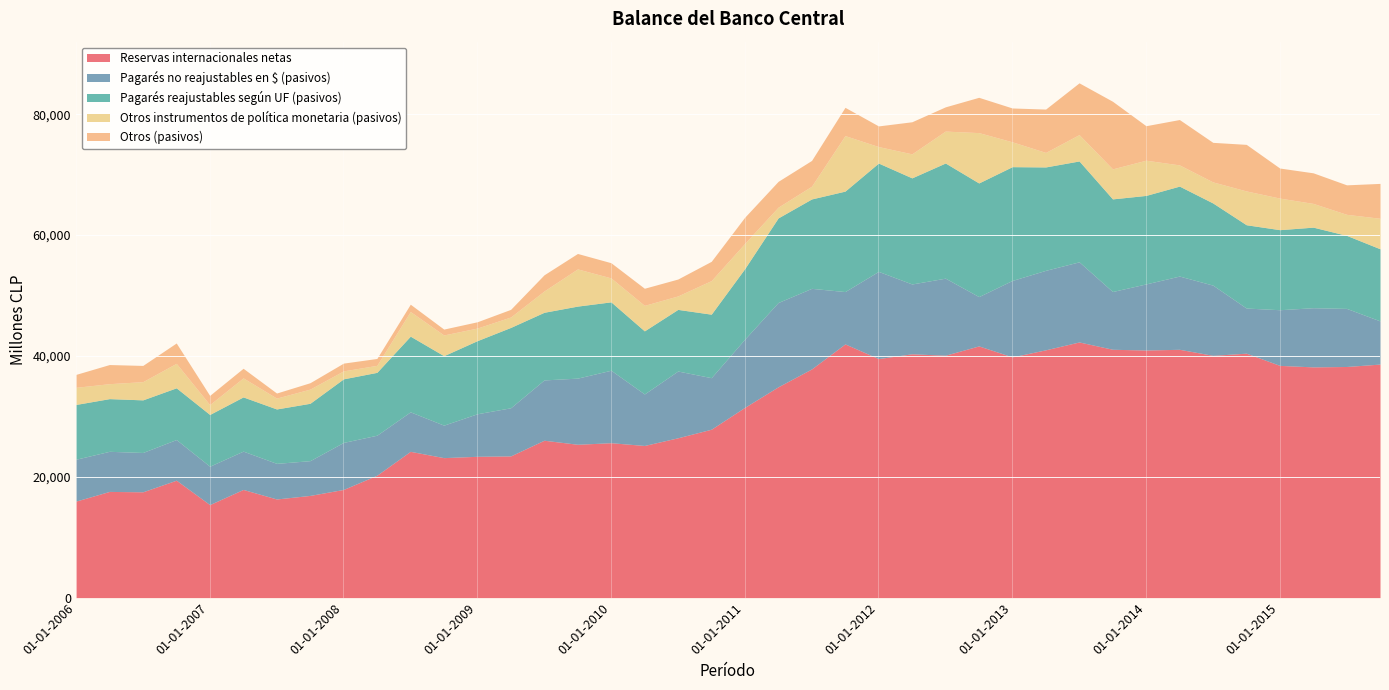

Reading right to left, transcribe all the data shown in this chart.

Reservas internacionales netas: 01-10-2015=38643	01-07-2015=38245	01-04-2015=38179	01-01-2015=38427	01-10-2014=40447	01-07-2014=40087	01-04-2014=41088	01-01-2014=40970	01-10-2013=41094	01-07-2013=42303	01-04-2013=41003	01-01-2013=39832	01-10-2012=41649	01-07-2012=40107	01-04-2012=40344	01-01-2012=39551	01-10-2011=41979	01-07-2011=37840	01-04-2011=34884	01-01-2011=31481	01-10-2010=27864	01-07-2010=26446	01-04-2010=25175	01-01-2010=25631	01-10-2009=25373	01-07-2009=26040	01-04-2009=23446	01-01-2009=23382	01-10-2008=23162	01-07-2008=24204	01-04-2008=20251	01-01-2008=17898	01-10-2007=16910	01-07-2007=16320	01-04-2007=17897	01-01-2007=15390	01-10-2006=19428	01-07-2006=17508	01-04-2006=17571	01-01-2006=15971
Pagarés no reajustables en $ (pasivos): 01-10-2015=7144	01-07-2015=9612	01-04-2015=9791	01-01-2015=9212	01-10-2014=7470	01-07-2014=11621	01-04-2014=12120	01-01-2014=10939	01-10-2013=9558	01-07-2013=13263	01-04-2013=13152	01-01-2013=12651	01-10-2012=8161	01-07-2012=12754	01-04-2012=11555	01-01-2012=14430	01-10-2011=8664	01-07-2011=13335	01-04-2011=13950	01-01-2011=11287	01-10-2010=8530	01-07-2010=11048	01-04-2010=8524	01-01-2010=11993	01-10-2009=10946	01-07-2009=9982	01-04-2009=7965	01-01-2009=7041	01-10-2008=5376	01-07-2008=6536	01-04-2008=6622	01-01-2008=7782	01-10-2007=5751	01-07-2007=5894	01-04-2007=6342	01-01-2007=6354	01-10-2006=6727	01-07-2006=6507	01-04-2006=6638	01-01-2006=6926
Pagarés reajustables según UF (pasivos): 01-10-2015=11934	01-07-2015=12082	01-04-2015=13331	01-01-2015=13245	01-10-2014=13782	01-07-2014=13594	01-04-2014=14885	01-01-2014=14645	01-10-2013=15326	01-07-2013=16688	01-04-2013=17110	01-01-2013=18828	01-10-2012=18804	01-07-2012=19055	01-04-2012=17558	01-01-2012=17927	01-10-2011=16623	01-07-2011=14794	01-04-2011=13998	01-01-2011=11666	01-10-2010=10506	01-07-2010=10198	01-04-2010=10439	01-01-2010=11316	01-10-2009=11919	01-07-2009=11192	01-04-2009=13298	01-01-2009=12095	01-10-2008=11495	01-07-2008=12522	01-04-2008=10402	01-01-2008=10521	01-10-2007=9495	01-07-2007=9002	01-04-2007=8969	01-01-2007=8562	01-10-2006=8559	01-07-2006=8706	01-04-2006=8717	01-01-2006=9067
Otros instrumentos de política monetaria (pasivos): 01-10-2015=5050	01-07-2015=3483	01-04-2015=3929	01-01-2015=5226	01-10-2014=5595	01-07-2014=3486	01-04-2014=3509	01-01-2014=5827	01-10-2013=4967	01-07-2013=4362	01-04-2013=2403	01-01-2013=4112	01-10-2012=8332	01-07-2012=5283	01-04-2012=3973	01-01-2012=2729	01-10-2011=9185	01-07-2011=2109	01-04-2011=1777	01-01-2011=4172	01-10-2010=5557	01-07-2010=2227	01-04-2010=4220	01-01-2010=3963	01-10-2009=6154	01-07-2009=3526	01-04-2009=1724	01-01-2009=2087	01-10-2008=3427	01-07-2008=4076	01-04-2008=1161	01-01-2008=1318	01-10-2007=2346	01-07-2007=1798	01-04-2007=3151	01-01-2007=1628	01-10-2006=4052	01-07-2006=3014	01-04-2006=2475	01-01-2006=2833
Otros (pasivos): 01-10-2015=5771	01-07-2015=4880	01-04-2015=5061	01-01-2015=4975	01-10-2014=7707	01-07-2014=6546	01-04-2014=7508	01-01-2014=5707	01-10-2013=11189	01-07-2013=8565	01-04-2013=7174	01-01-2013=5600	01-10-2012=5841	01-07-2012=4010	01-04-2012=5311	01-01-2012=3416	01-10-2011=4677	01-07-2011=4265	01-04-2011=4273	01-01-2011=4334	01-10-2010=3189	01-07-2010=2797	01-04-2010=2833	01-01-2010=2515	01-10-2009=2555	01-07-2009=2677	01-04-2009=1264	01-01-2009=1038	01-10-2008=974	01-07-2008=1211	01-04-2008=1137	01-01-2008=1284	01-10-2007=1057	01-07-2007=839	01-04-2007=1591	01-01-2007=1525	01-10-2006=3369	01-07-2006=2686	01-04-2006=3166	01-01-2006=2140